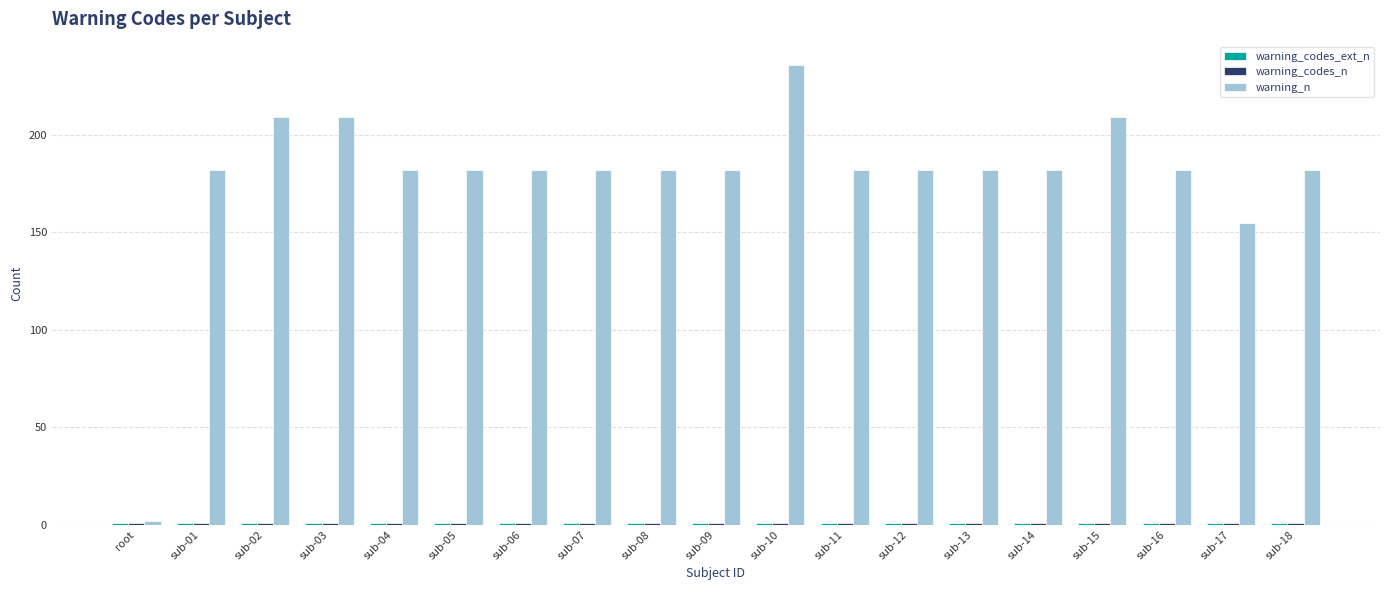

At which category is the sum across all series the highest?

sub-10